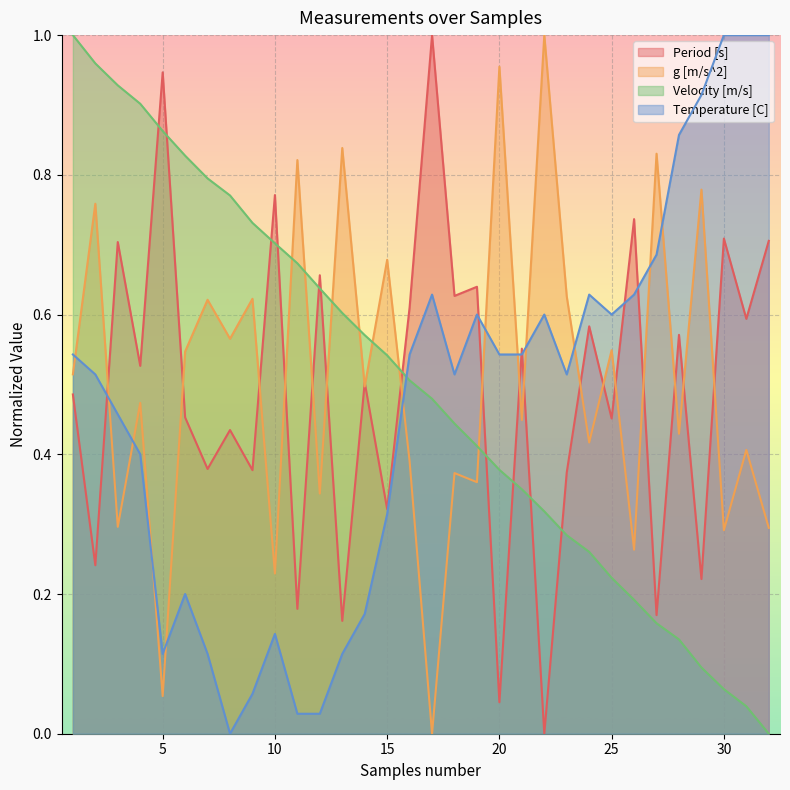

The Period [s] series shows 0.2 at 13. True or false?

True